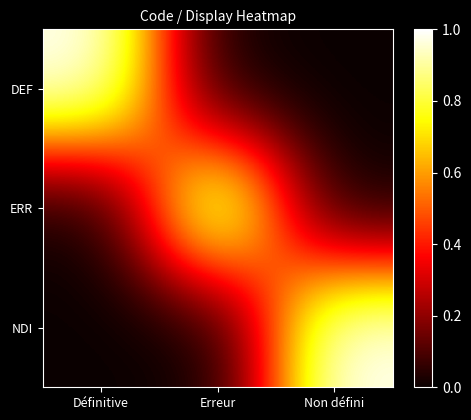

At how many categories does at least one series exceed 0?

3